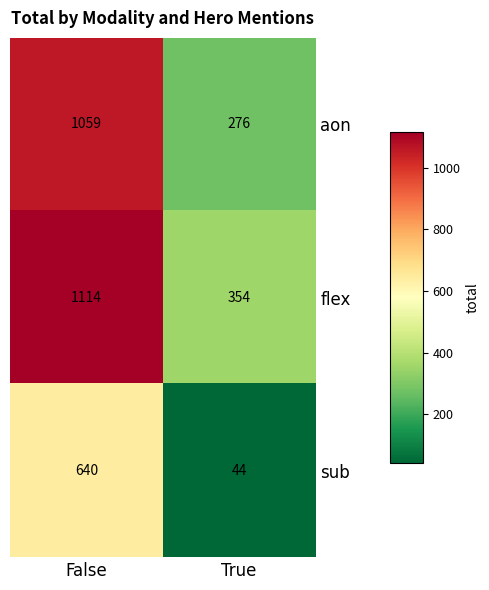

Reading left to right, what are all the values shown in this chart?

aon: False=1059	True=276
flex: False=1114	True=354
sub: False=640	True=44